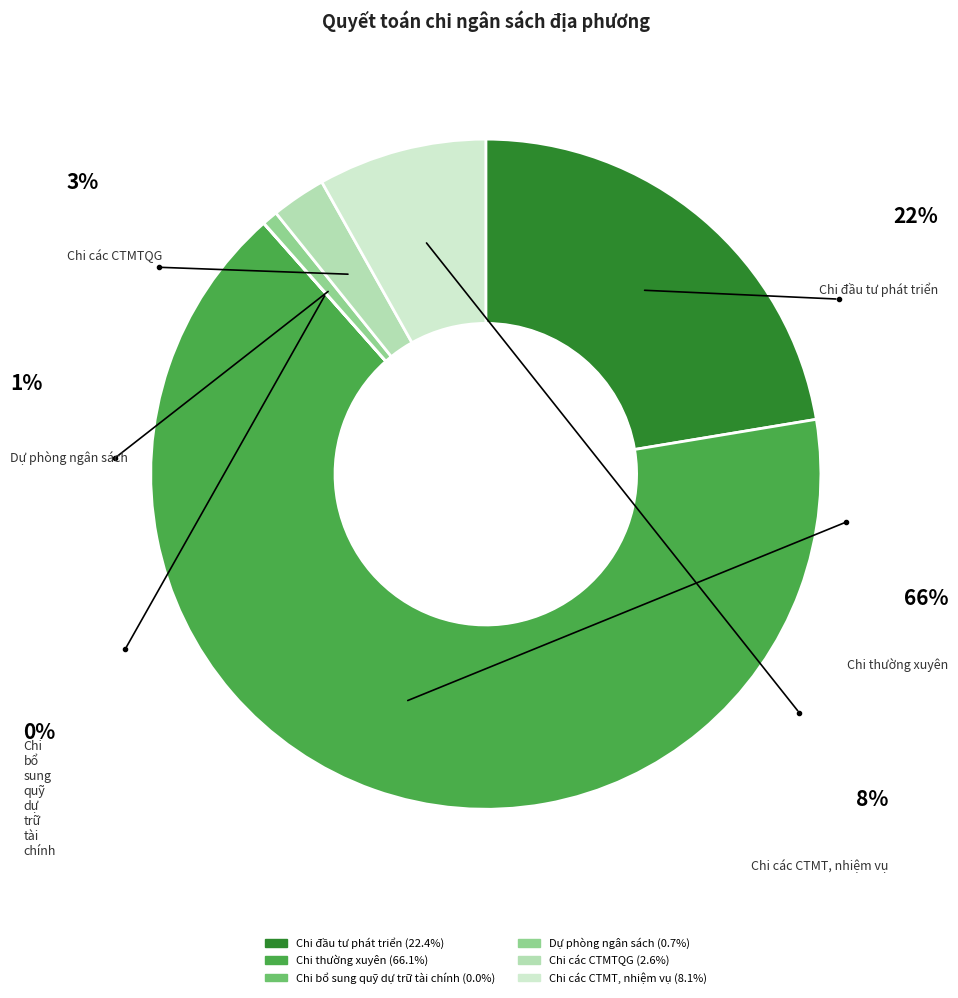

Is there a majority slice in this chart?

Yes